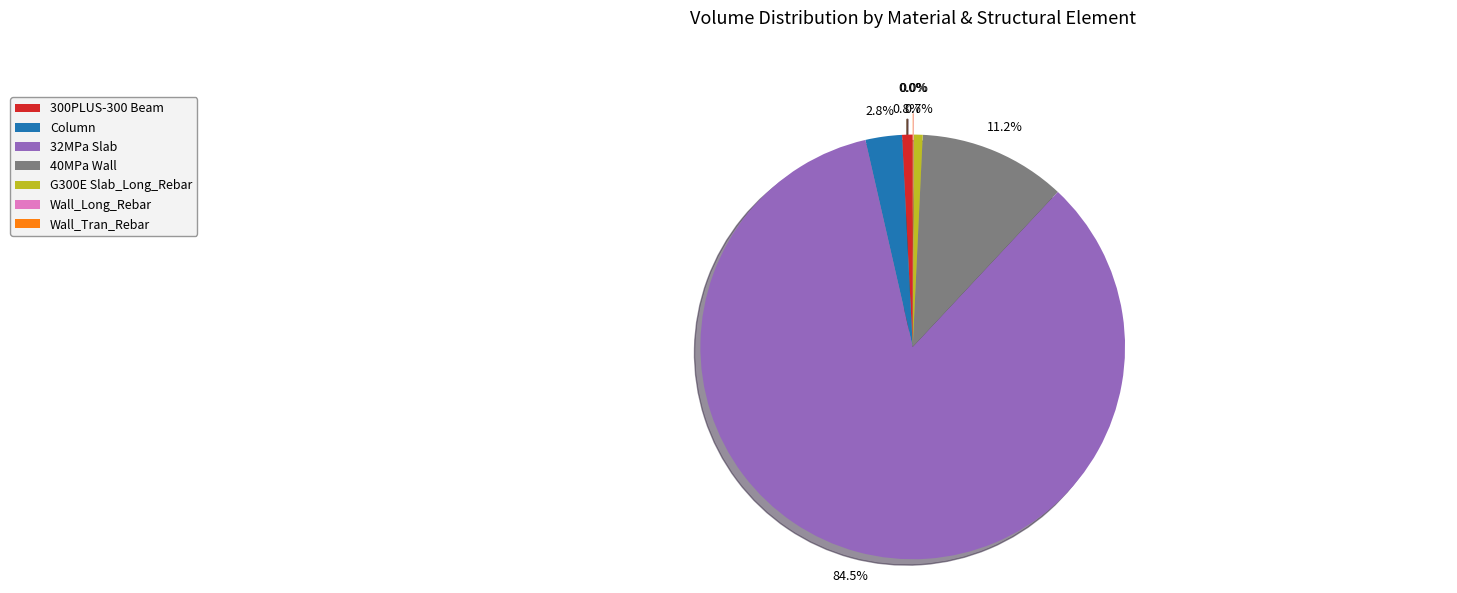

To the nearest percent, what is the average slice percentage?

14%